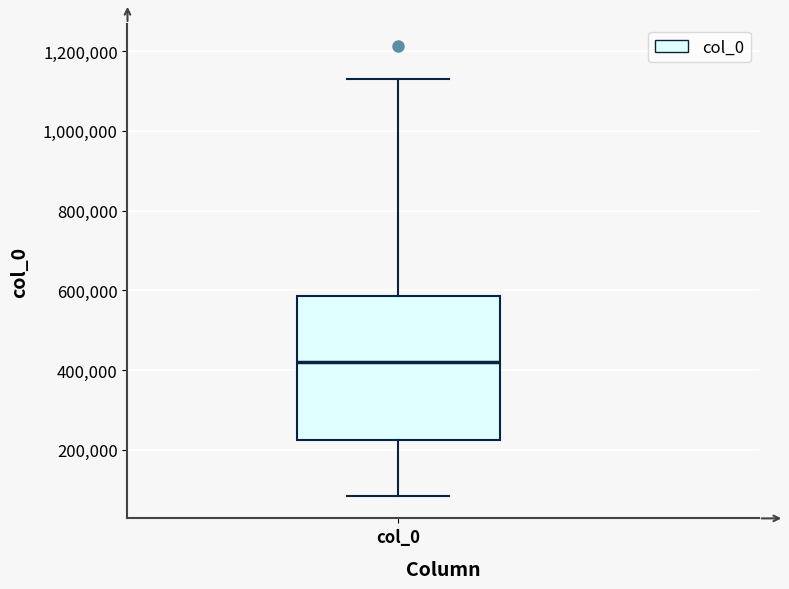

Transcribe this box plot: give where the median line is, the range the box spans, and where the two whiskers end, as read against the y-axis. The values are not printed on the chart, so give them approximately, as read against the axis.

median 420000, box 220000 to 580000, whiskers 80000 to 1120000